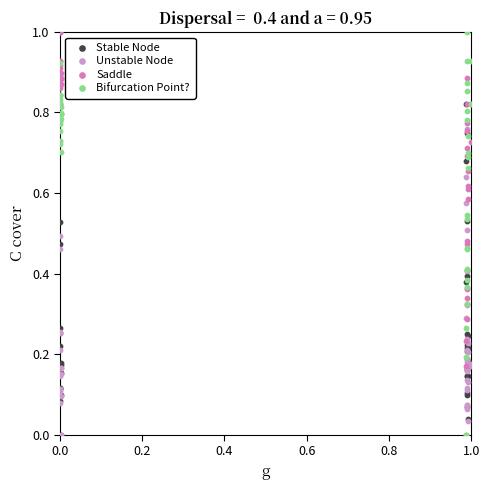

What are all the series names shown in the legend?

Stable Node, Unstable Node, Saddle, Bifurcation Point?